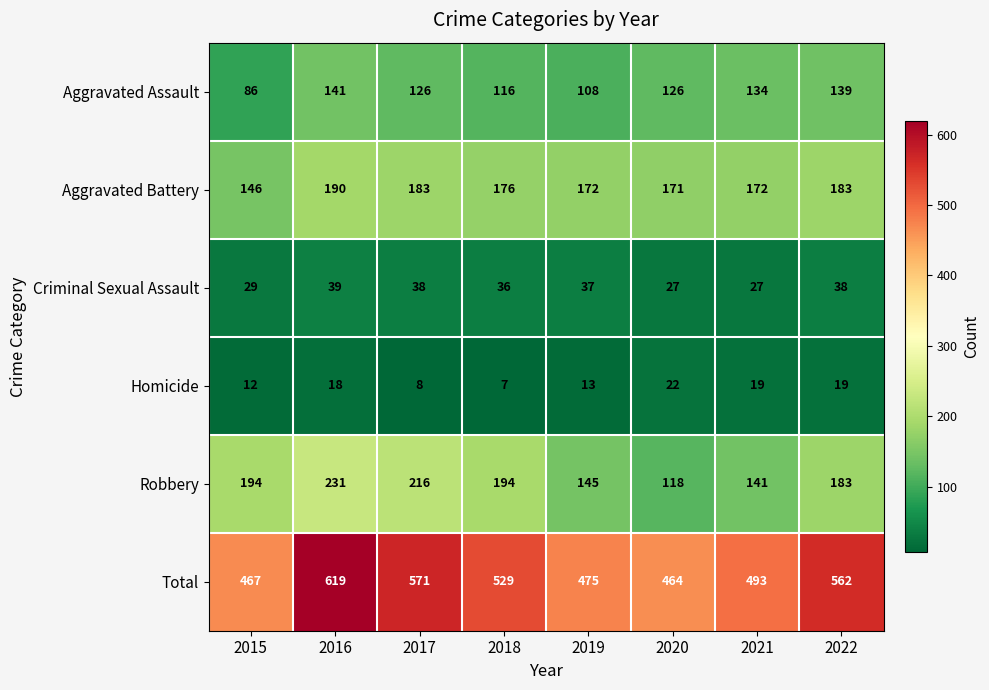

What is the sum of all Total values?

4180